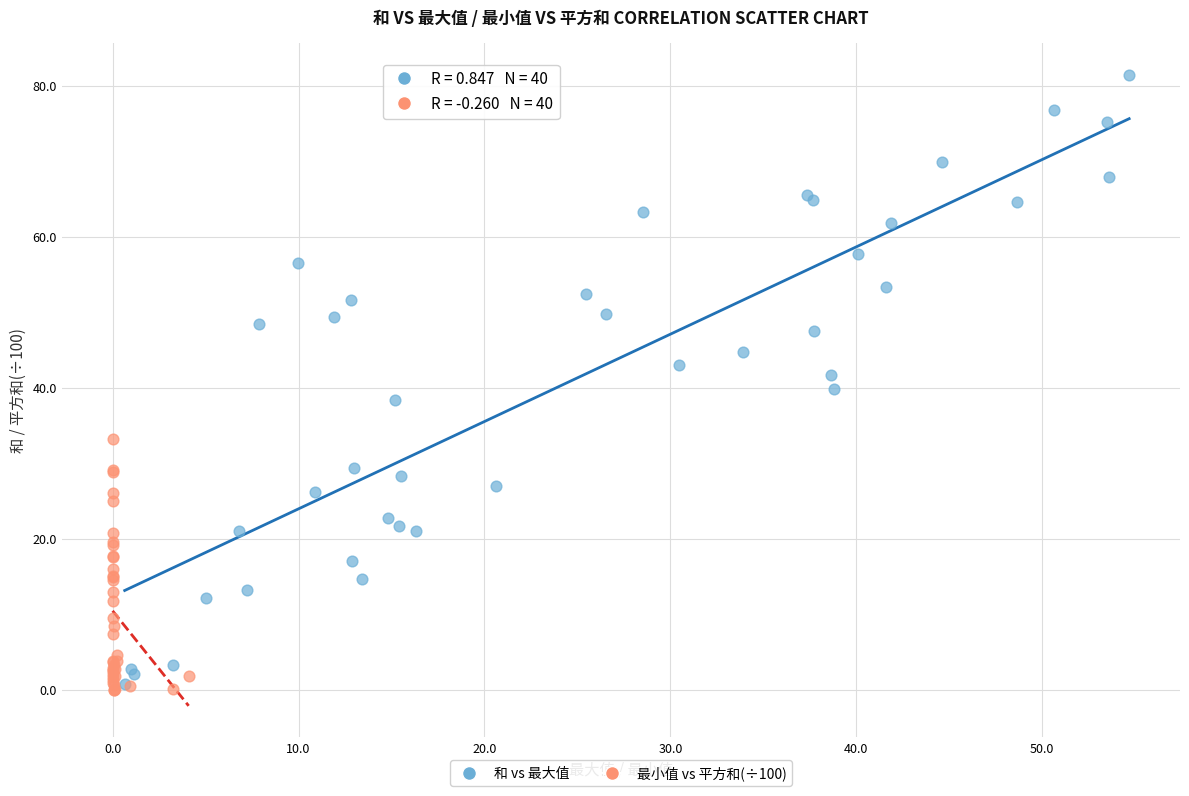

Which series contains the highest Y value?

和 vs 最大值